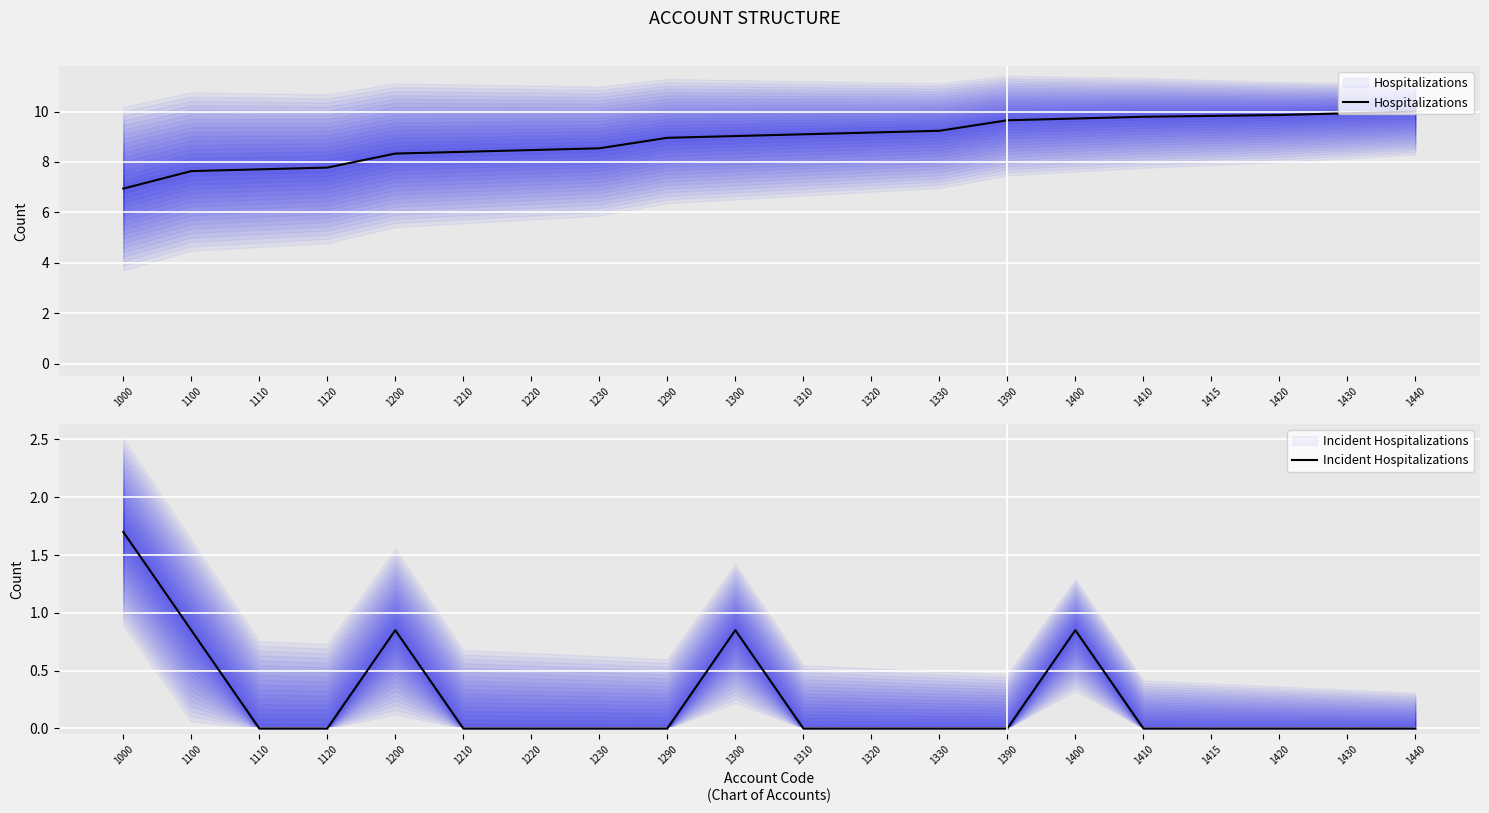

What is the value of the Hospitalizations point at the 13th from the left?

9.2